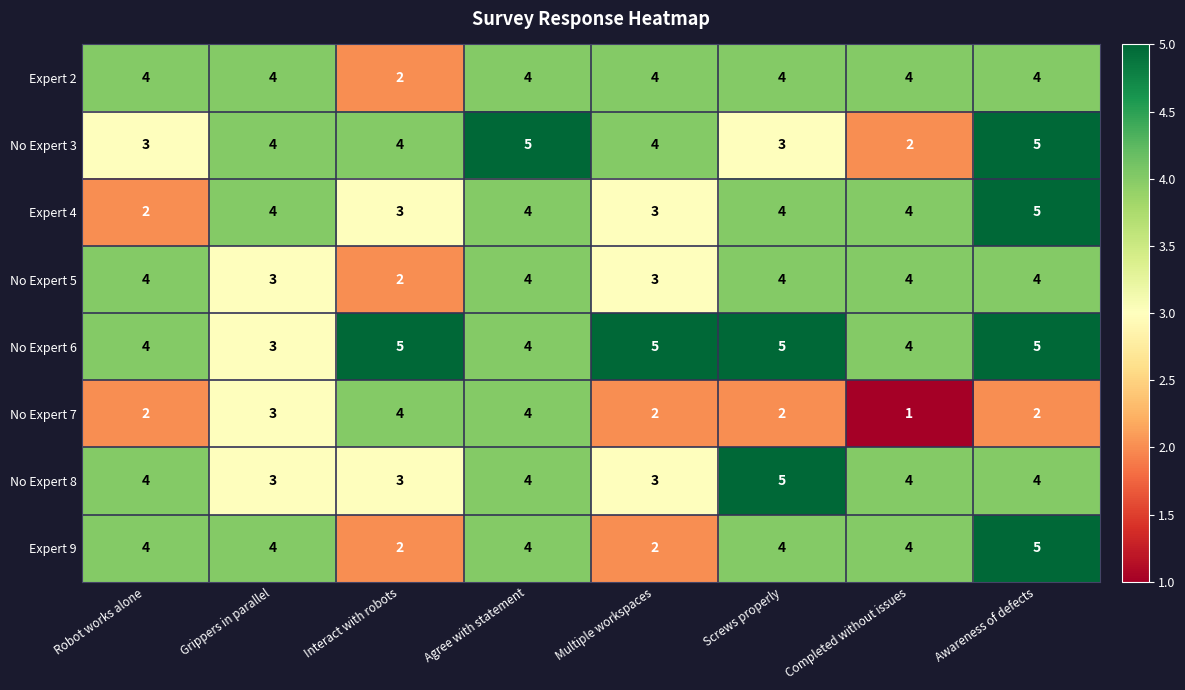

Between Interact with robots and Completed without issues, which series saw the biggest shift?

No Expert 7